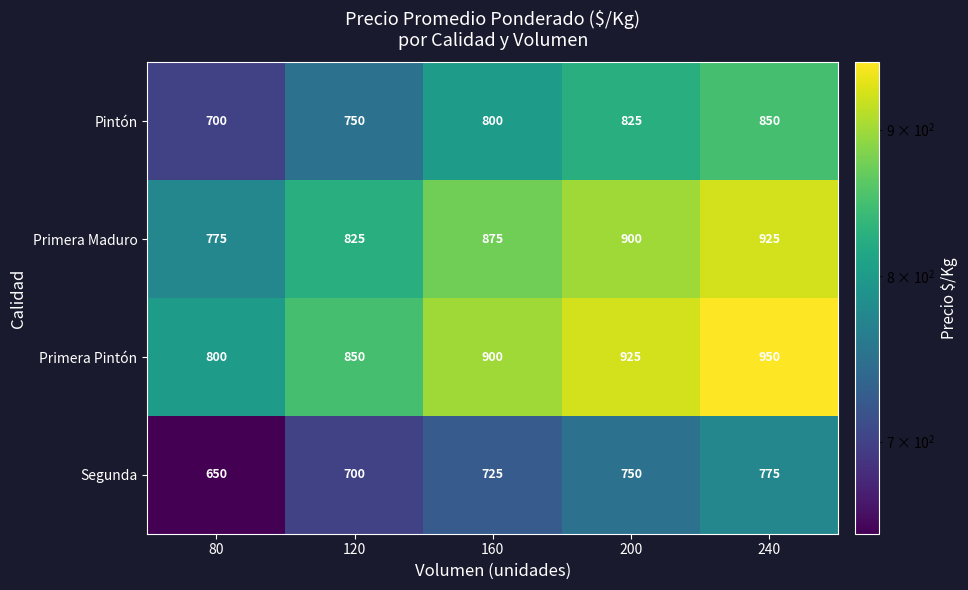

What is the sum of all Segunda values?

3600